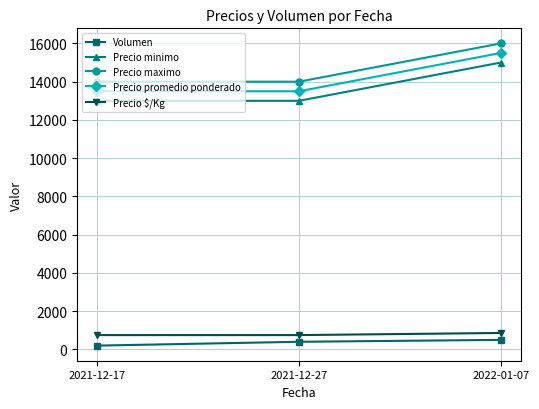

How many data points does each series have?

3